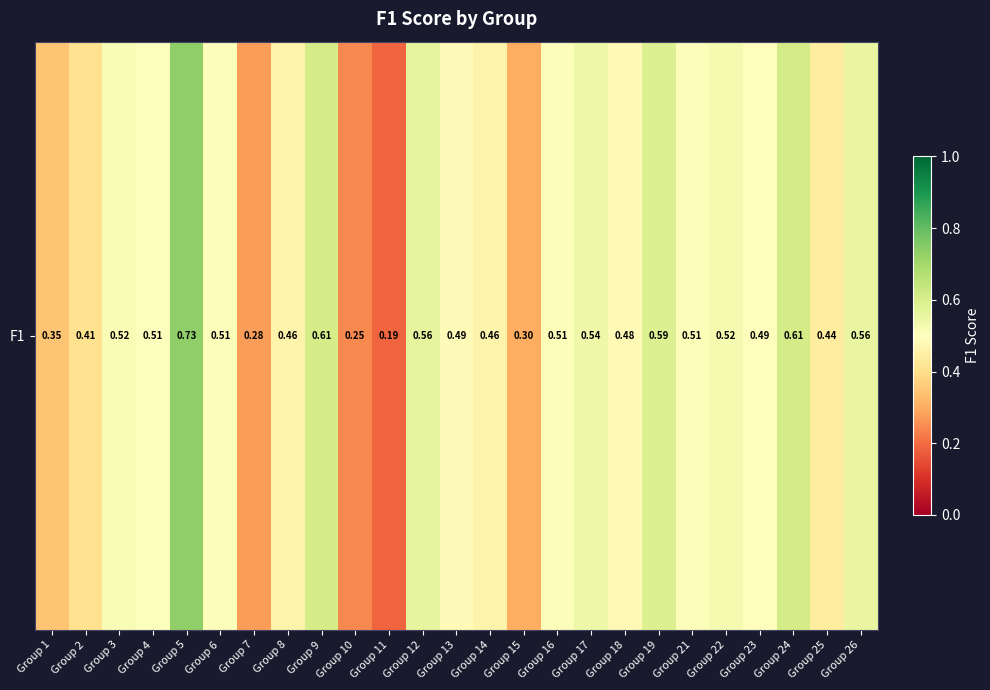

What is the minimum value shown in the chart?

0.2